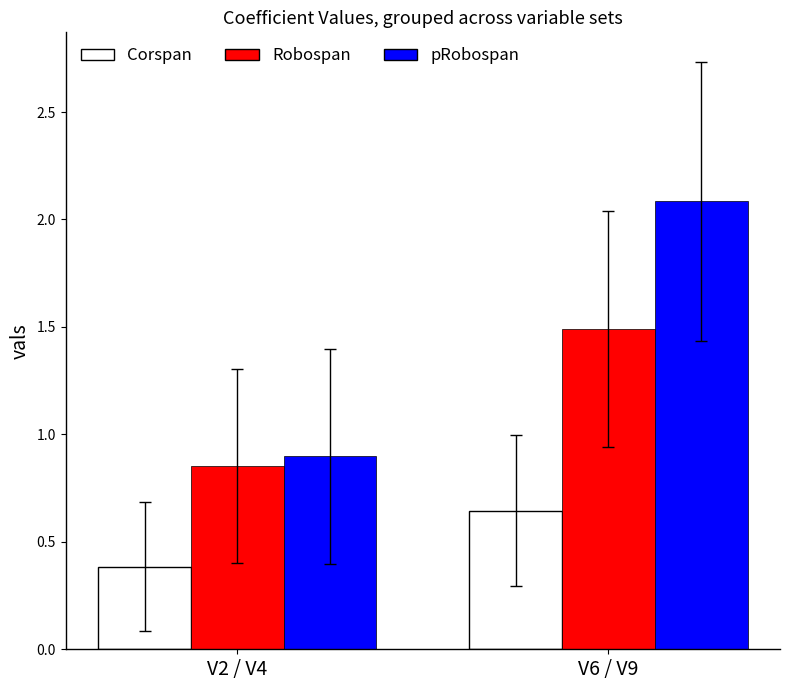

How many values in the pRobospan series exceed 2?

1